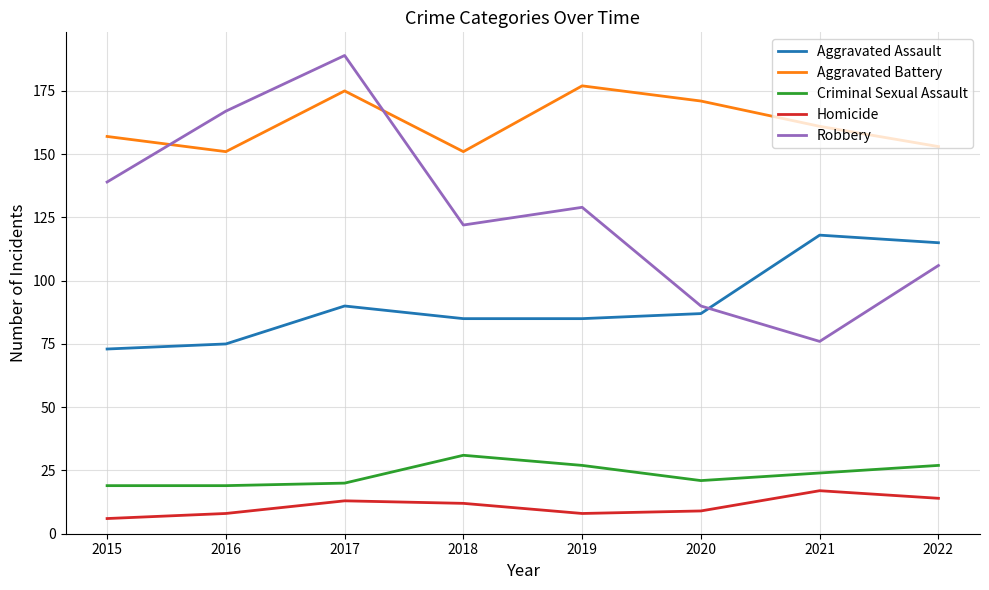

Rank the series at 2018 from highest to lowest value.

Aggravated Battery, Robbery, Aggravated Assault, Criminal Sexual Assault, Homicide